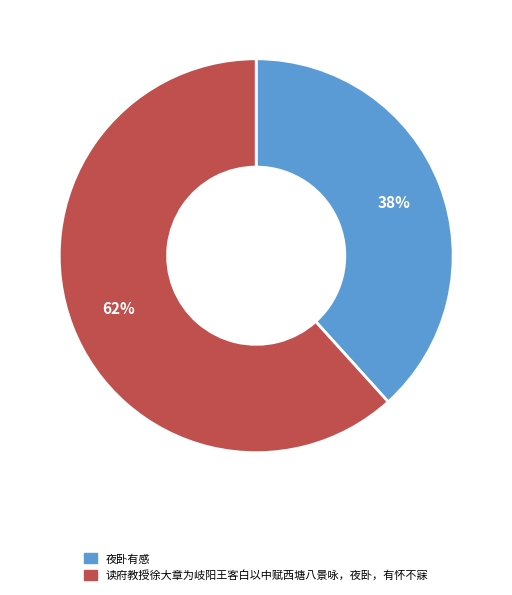

Which category has the smallest portion of the pie?

夜卧有感